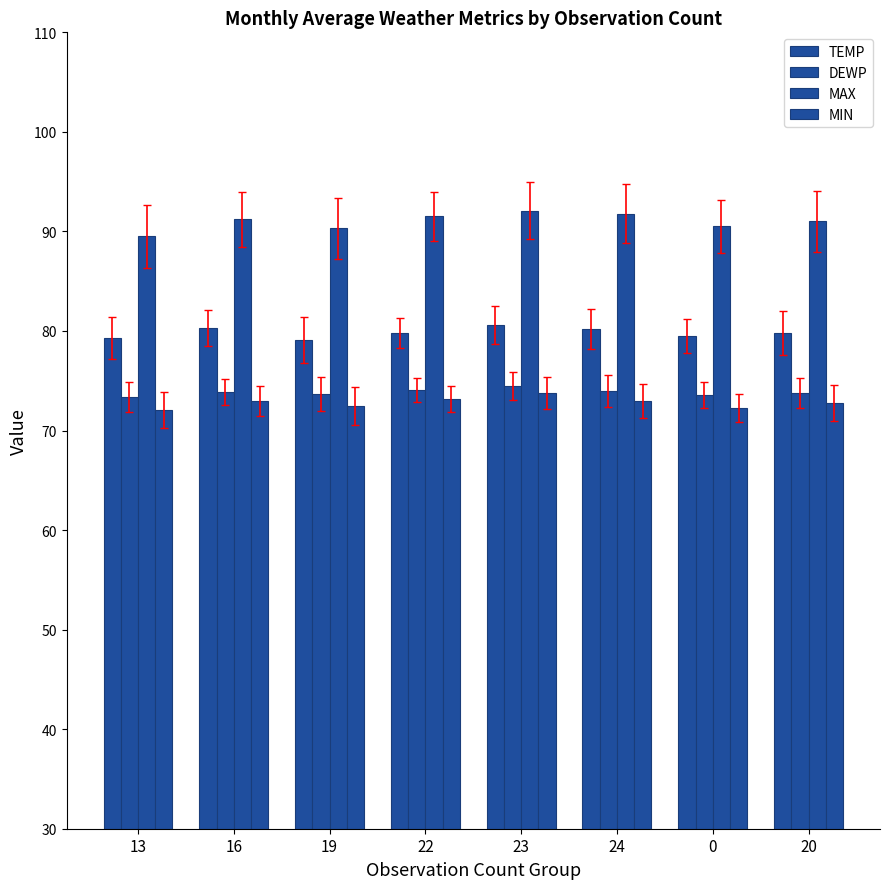

Reading left to right, extract all data points from this chart.

TEMP: 13=79.3	16=80.3	19=79.1	22=79.8	23=80.6	24=80.2	0=79.5	20=79.8
DEWP: 13=73.4	16=73.9	19=73.7	22=74.1	23=74.5	24=74.0	0=73.6	20=73.8
MAX: 13=89.5	16=91.2	19=90.3	22=91.5	23=92.1	24=91.8	0=90.5	20=91.0
MIN: 13=72.1	16=73.0	19=72.5	22=73.2	23=73.8	24=73.0	0=72.3	20=72.8